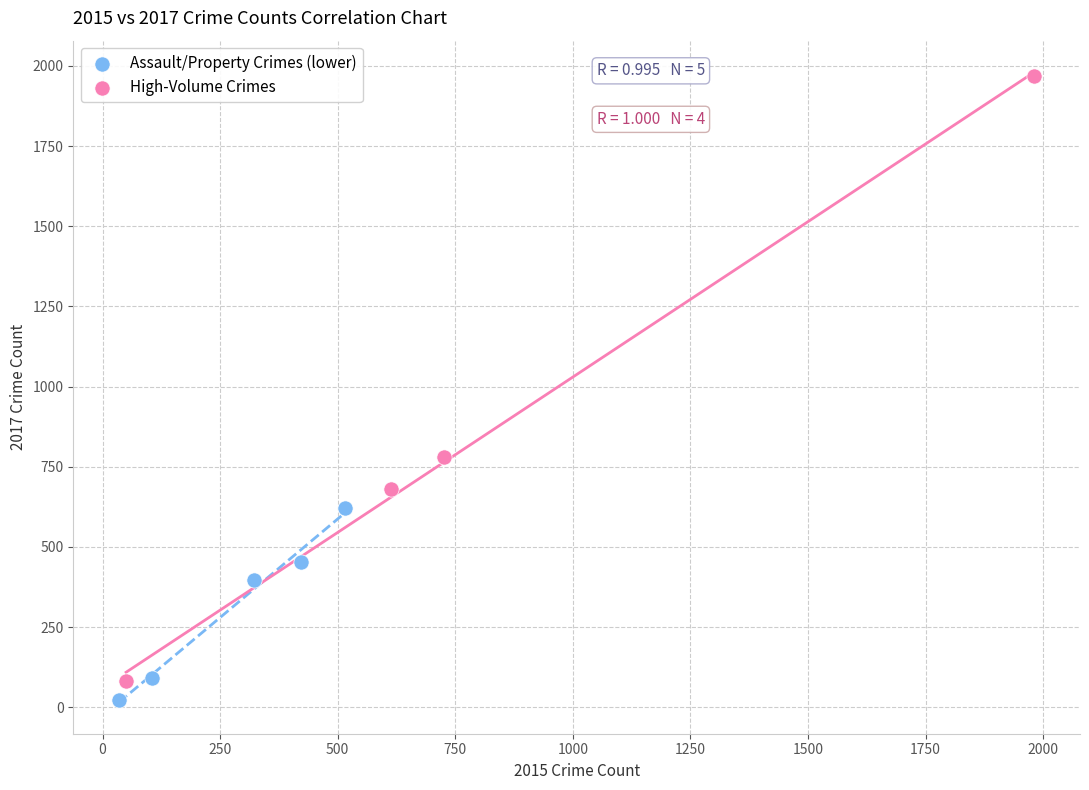

Which series has the widest spread of Y values?

High-Volume Crimes